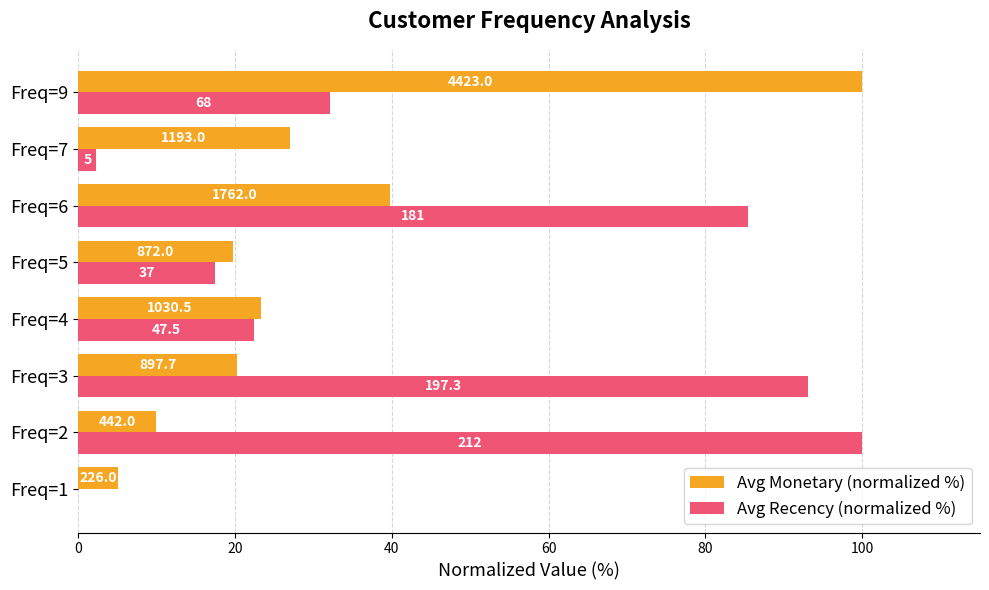

What is the average value of the Avg Recency (normalized %) series?

44.1